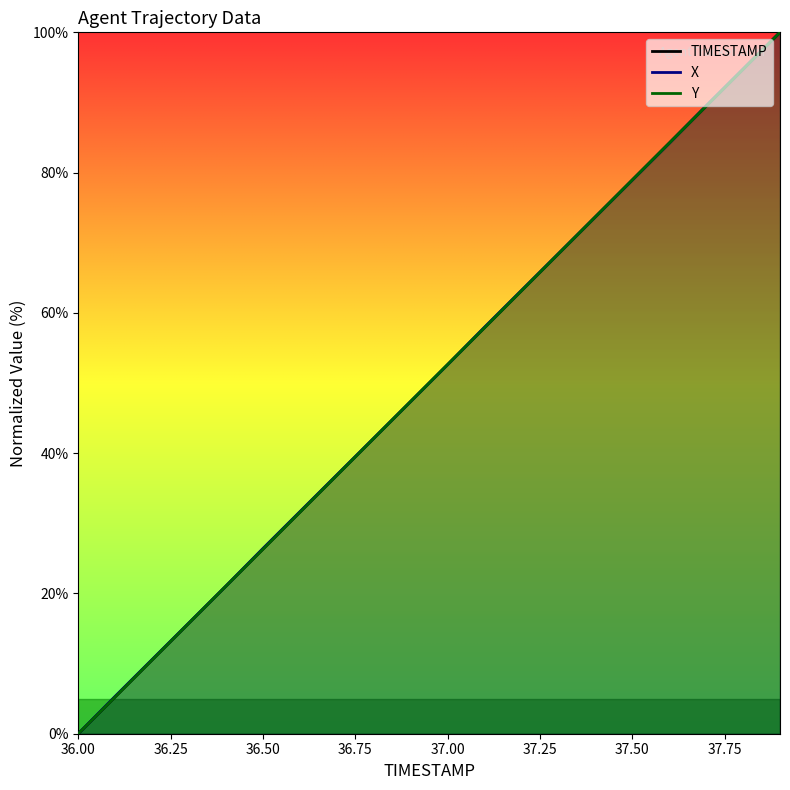

What is the value of the X point at the 11th from the left?

52.6